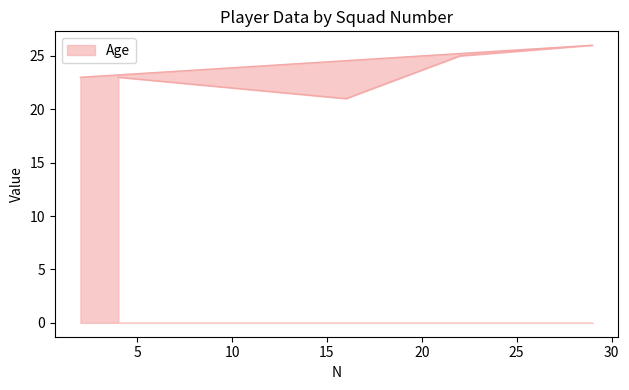

Where is the first local minimum?

16